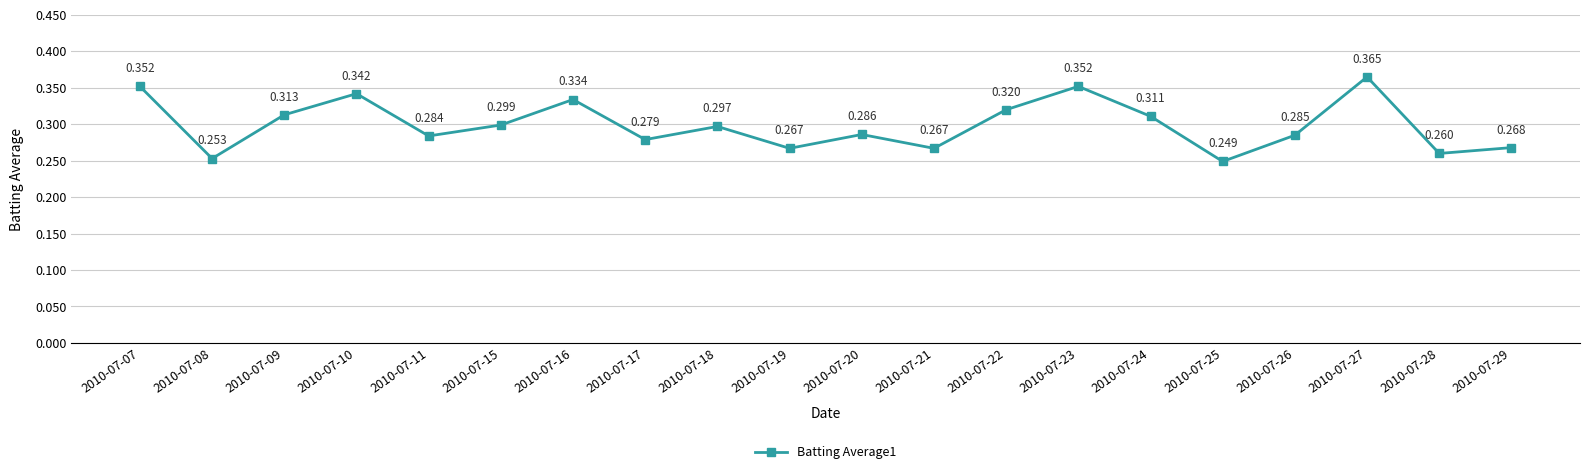

True or false: the data shows 0.2 at 2010-07-29.

False